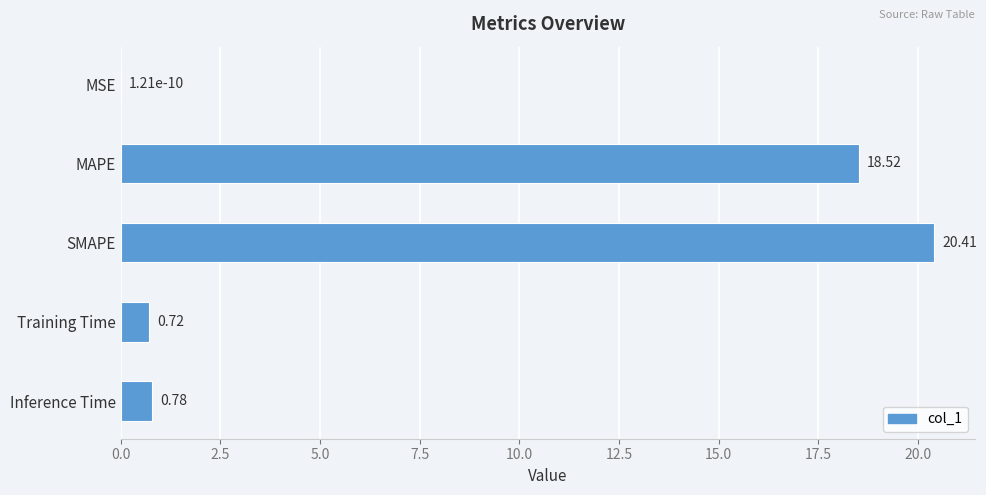

What is the change in value from SMAPE to Training Time?

-19.7